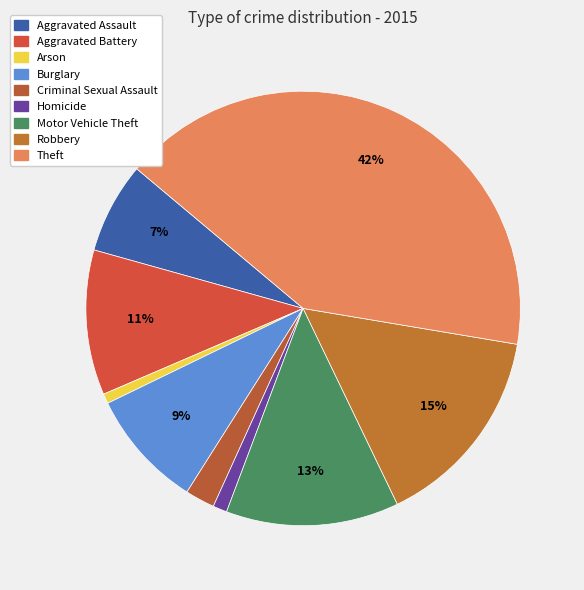

To the nearest percent, what is the average slice percentage?

11%